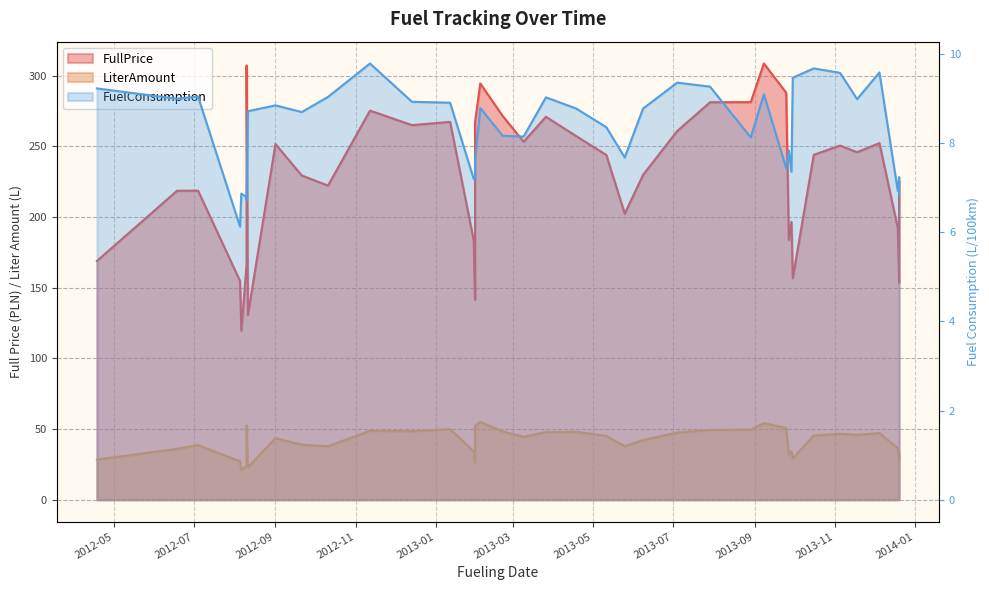

In FullPrice, how many points are lower than both neighbors (excluding endpoints)?

11